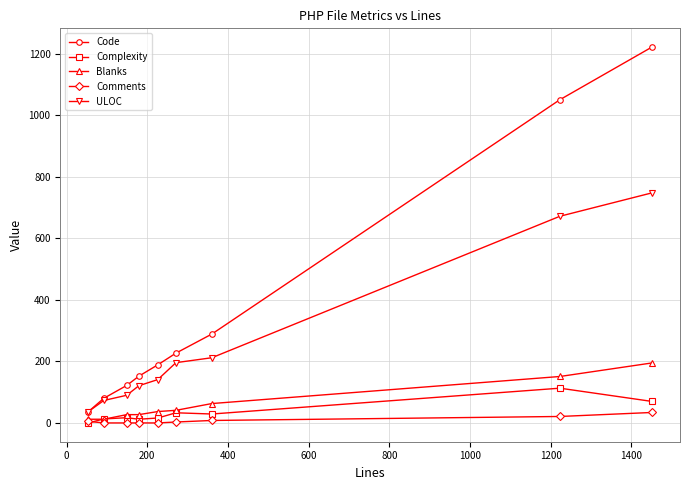

Rank the series by their maximum value, from lowest to highest.

Comments, Complexity, Blanks, ULOC, Code